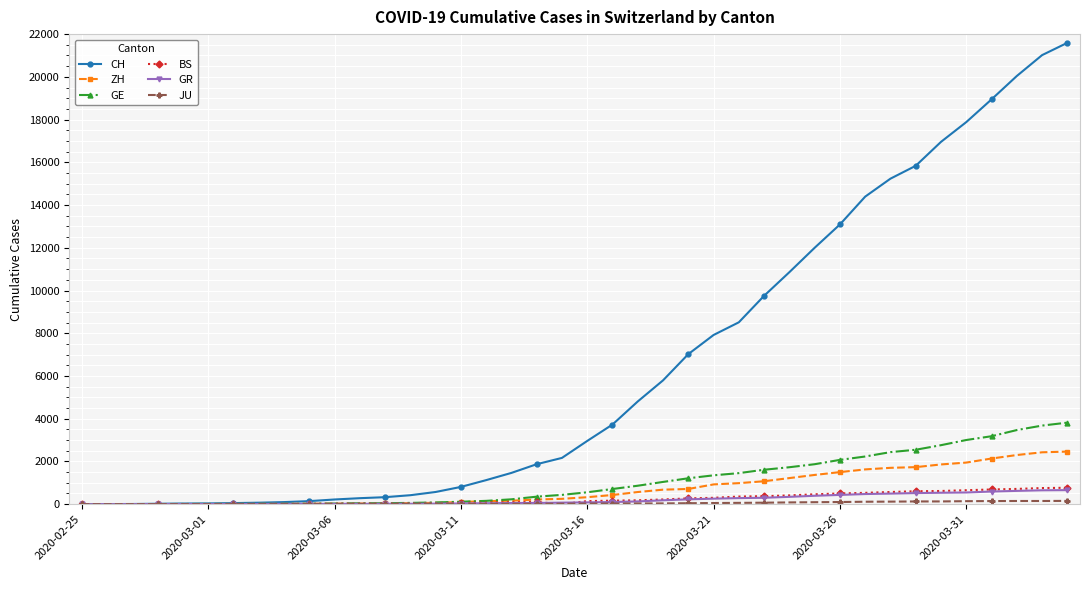

What is the maximum value shown in the chart?

21593